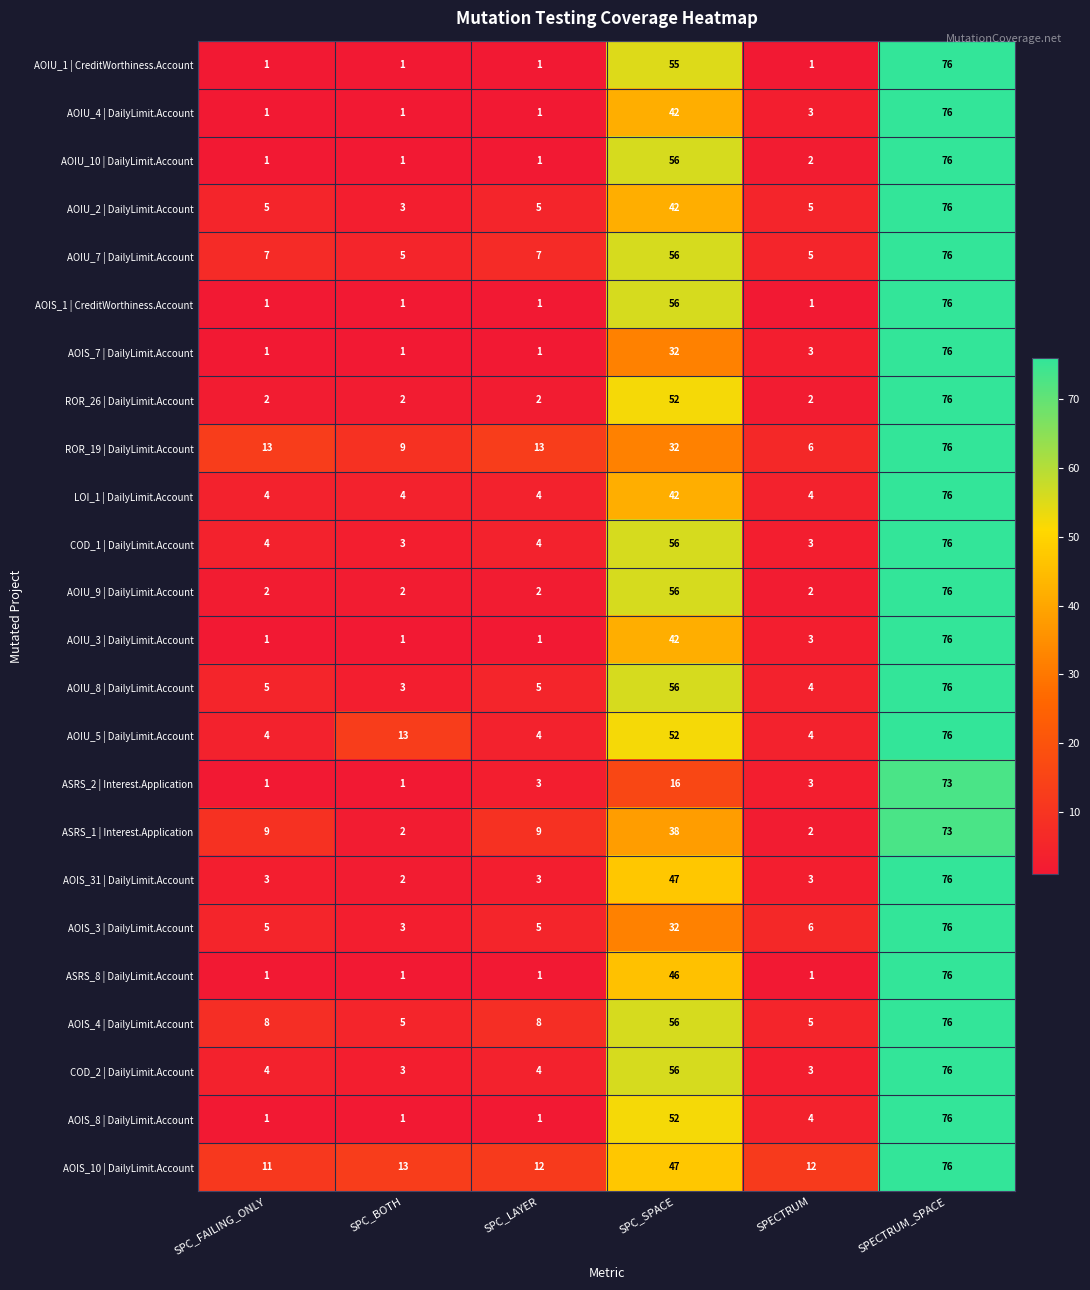

What is the greatest value displayed?

76